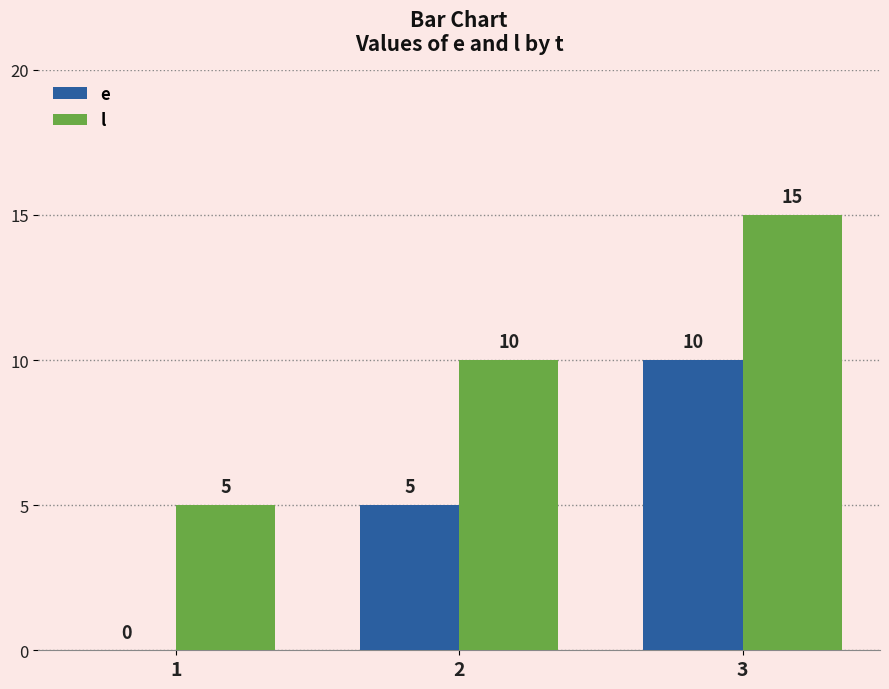

What is the average value of the e series?

5